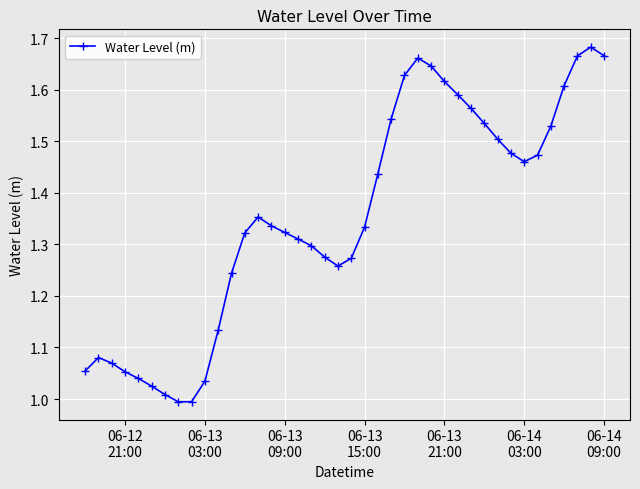

True or false: there are more than 0 points higher than both neighbors.

True